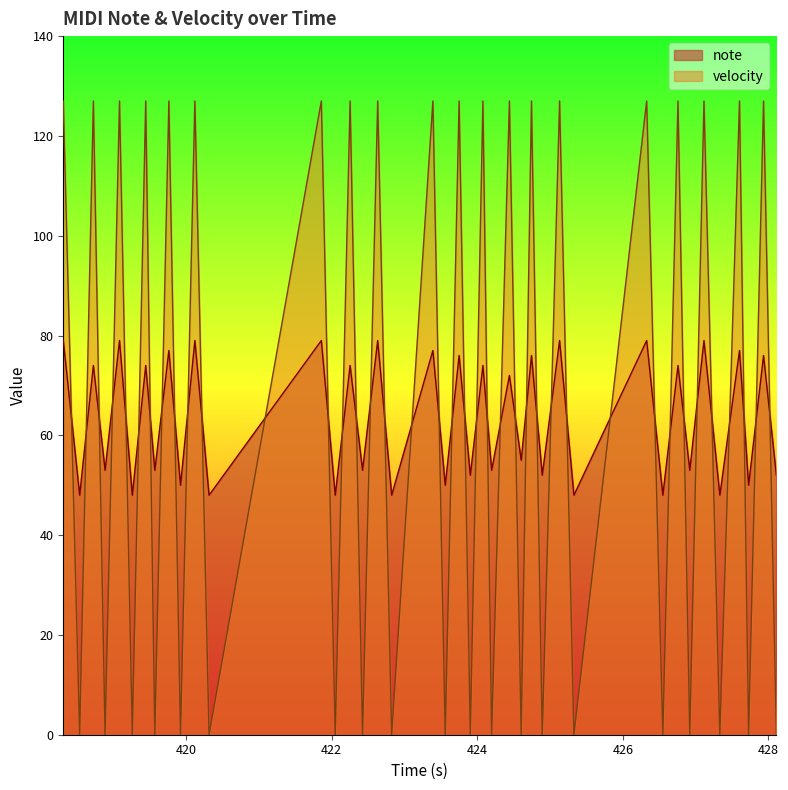

What is the maximum value shown in the chart?

127